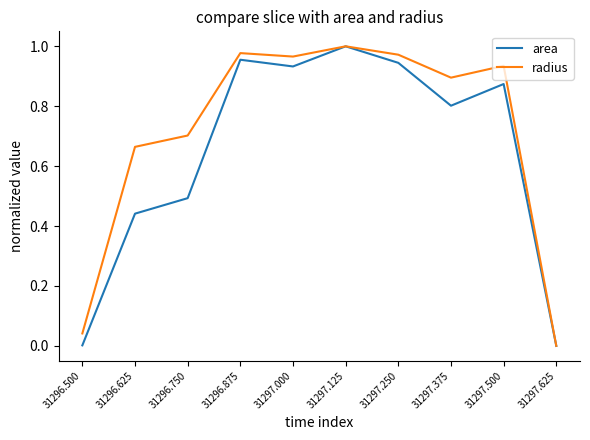

Which label corresponds to the largest value in the chart?

31297.125